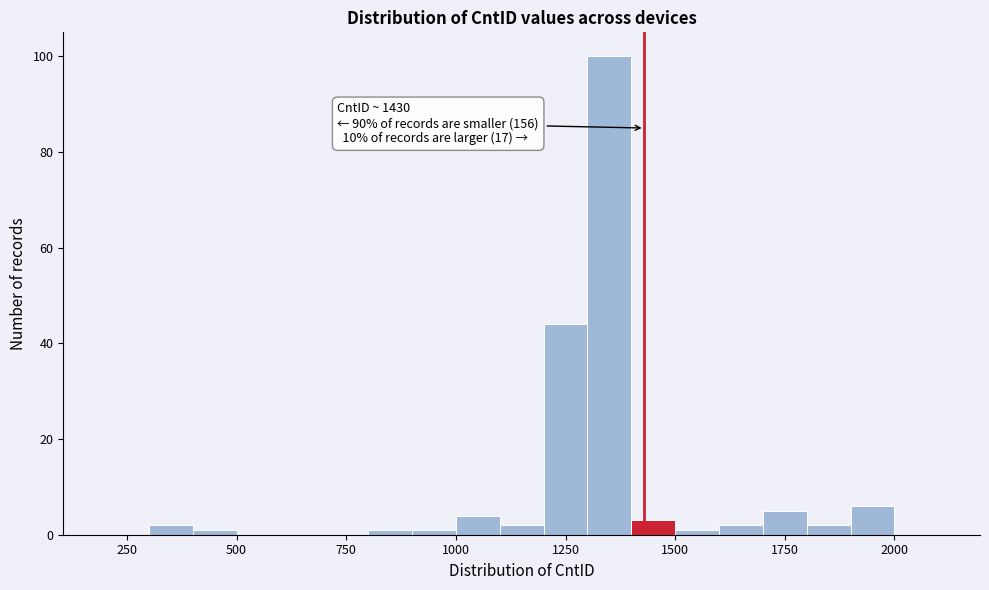

Around what value on the x-axis is the tallest bar? Give the approximate position of its centre, as read against the axis.

1350